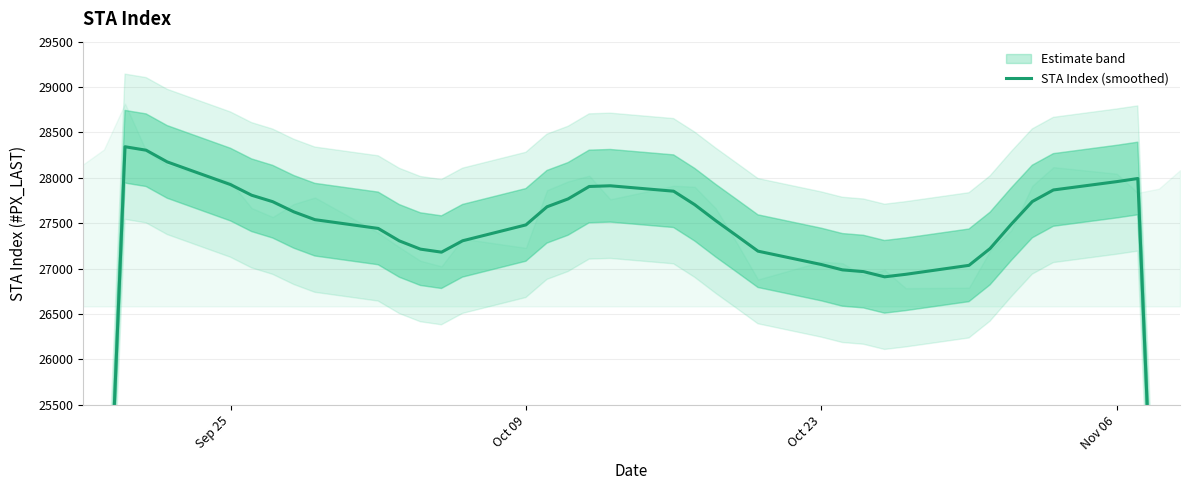

How many lines are shown in the chart?

1